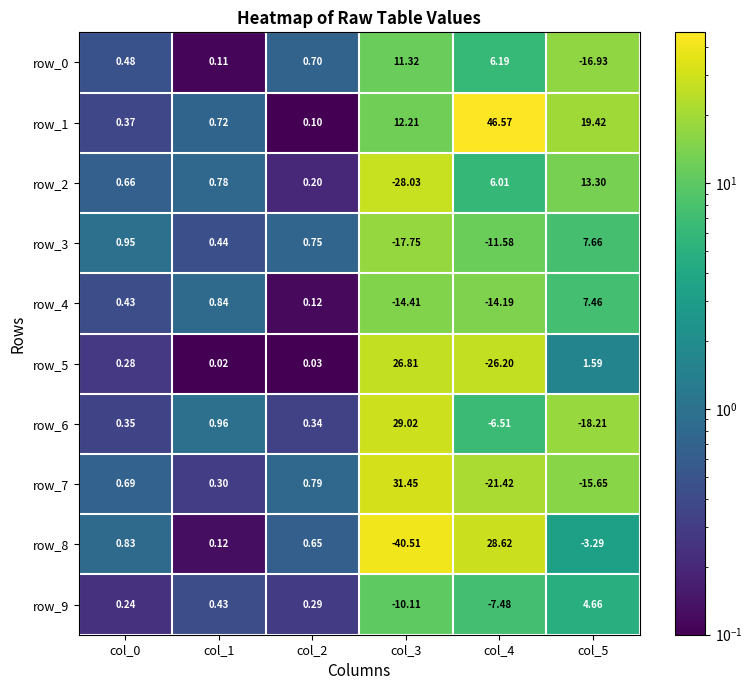

How many values in the row_1 series are below 12?

3